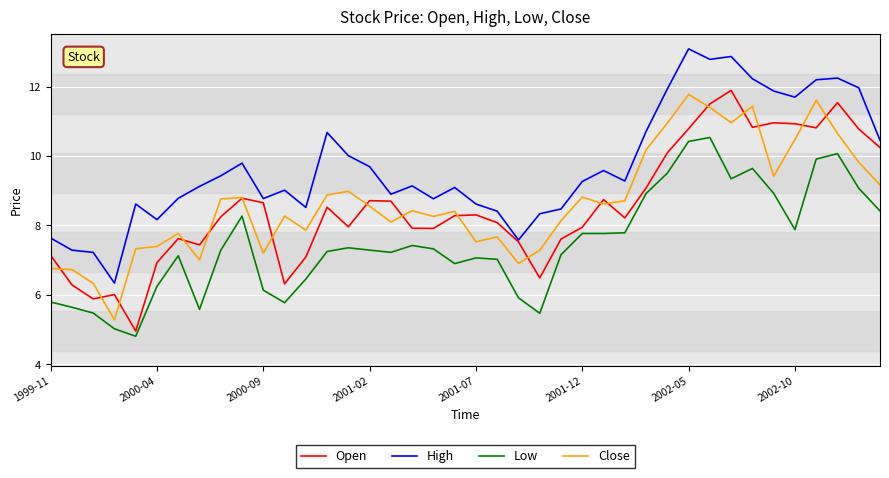

Which series has the largest total across all categories?

High